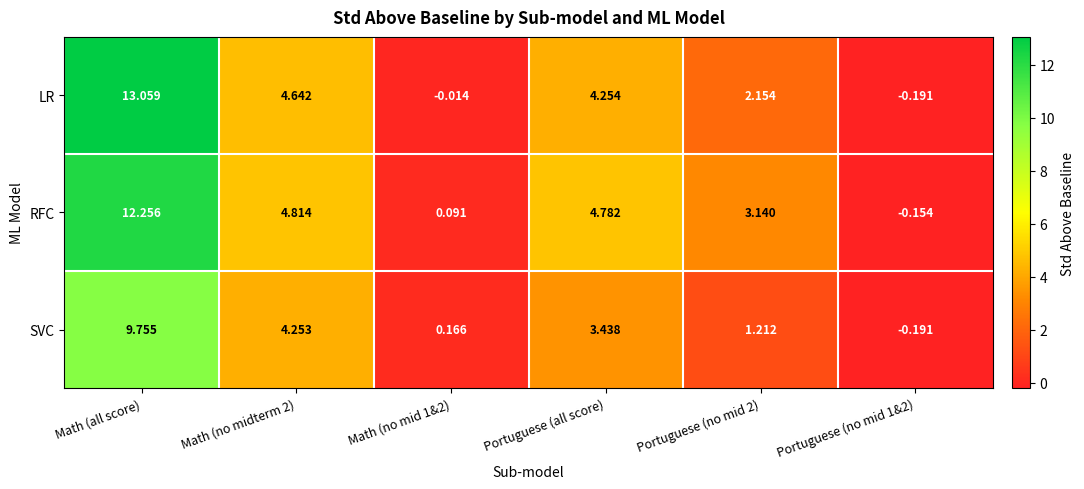

Which series has the largest range (max minus min)?

LR